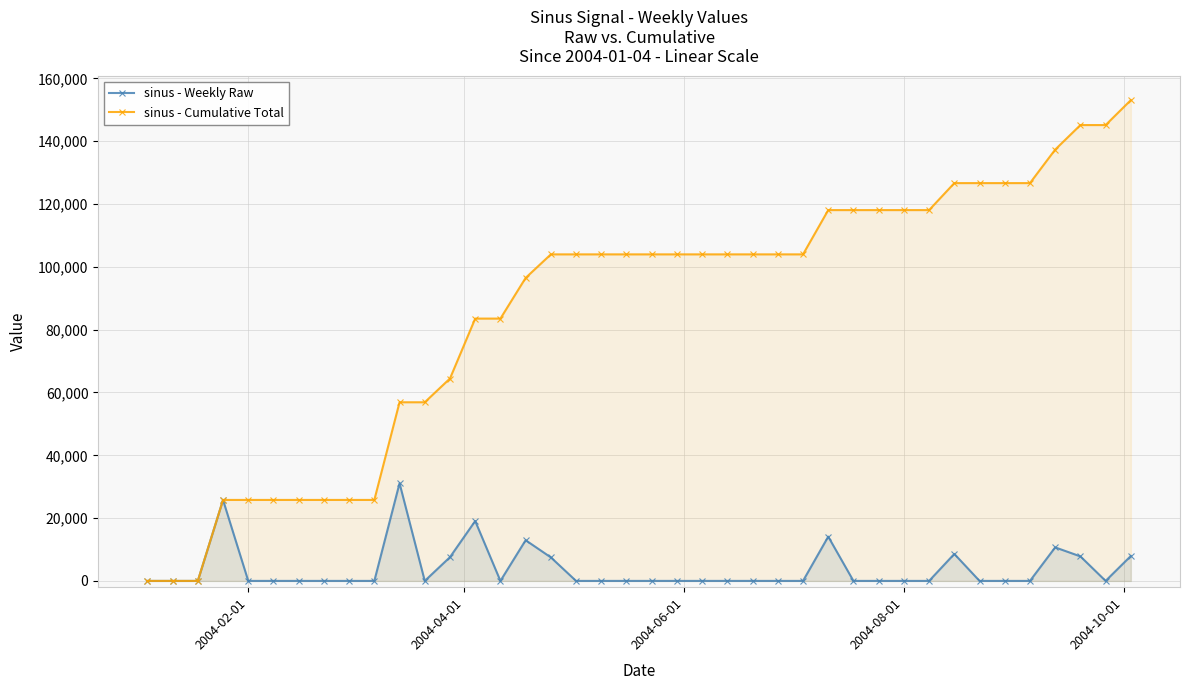

How many data points in sinus - Weekly Raw are above 0?

11